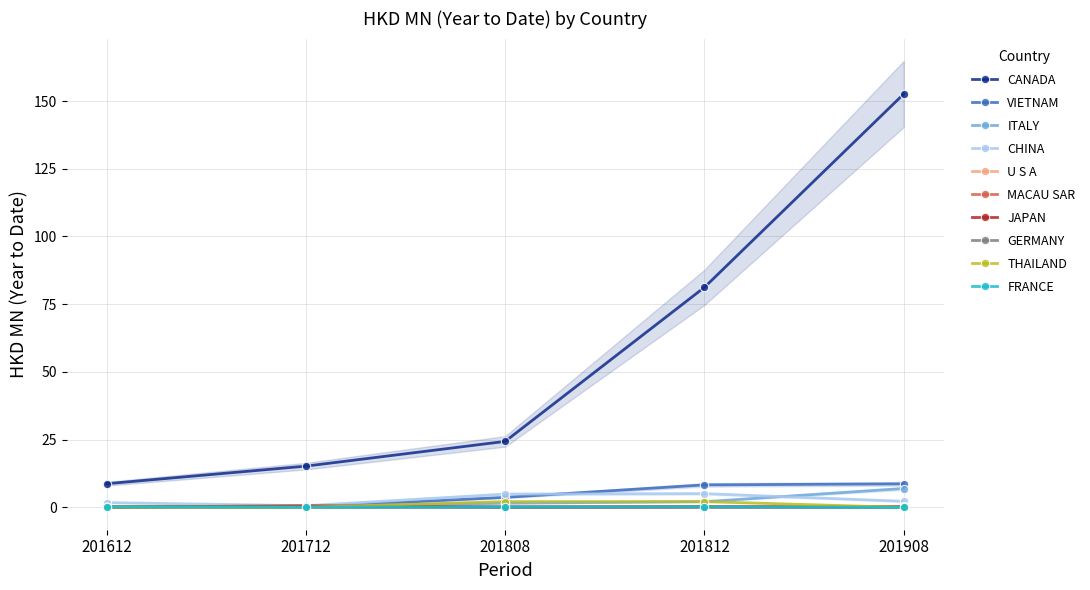

What is the value of the CHINA point at the 3rd from the left?

4.9